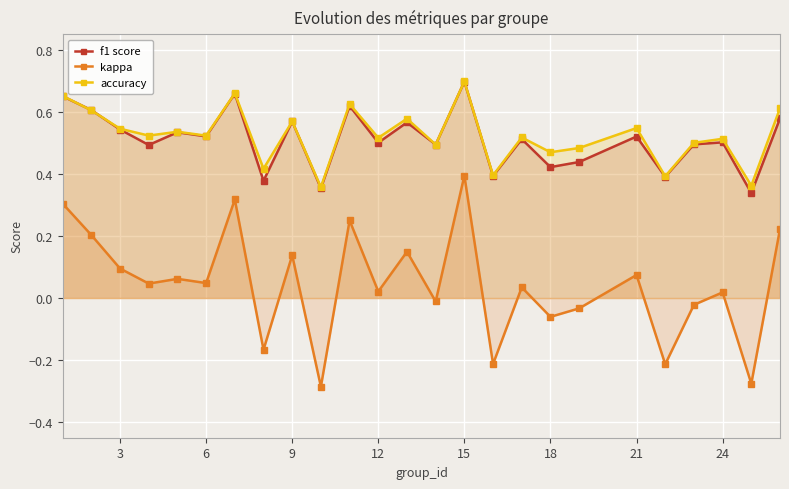

Which series has the largest range (max minus min)?

kappa